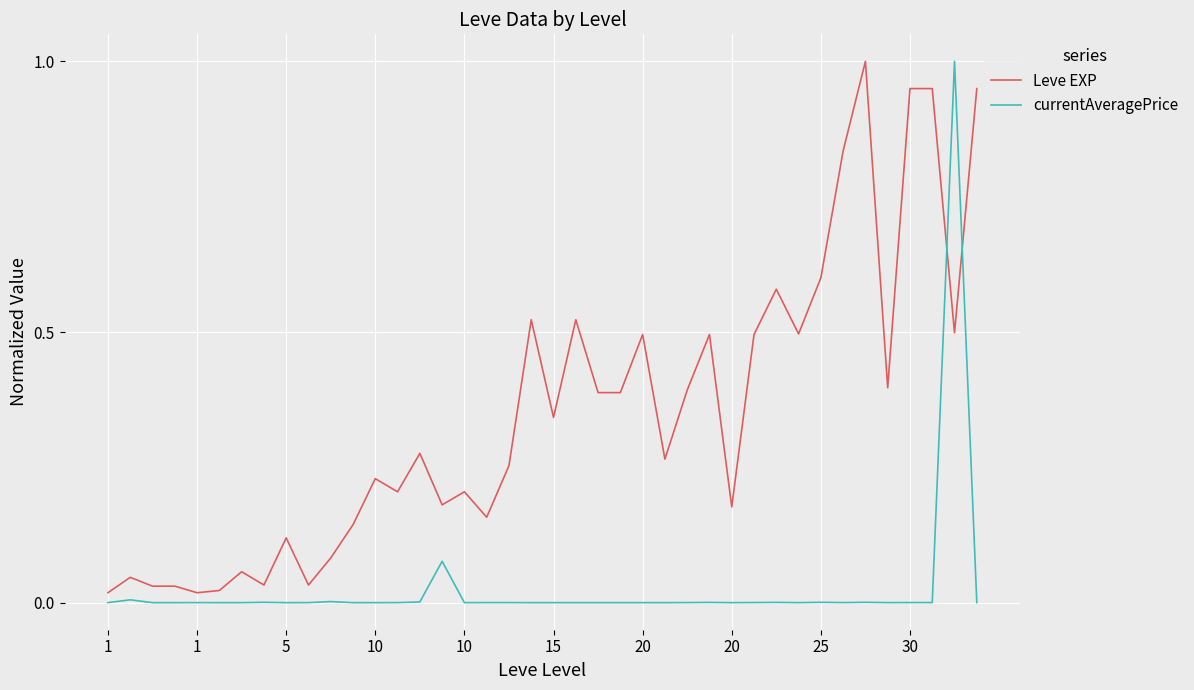

True or false: Leve EXP and currentAveragePrice cross at least once.

True